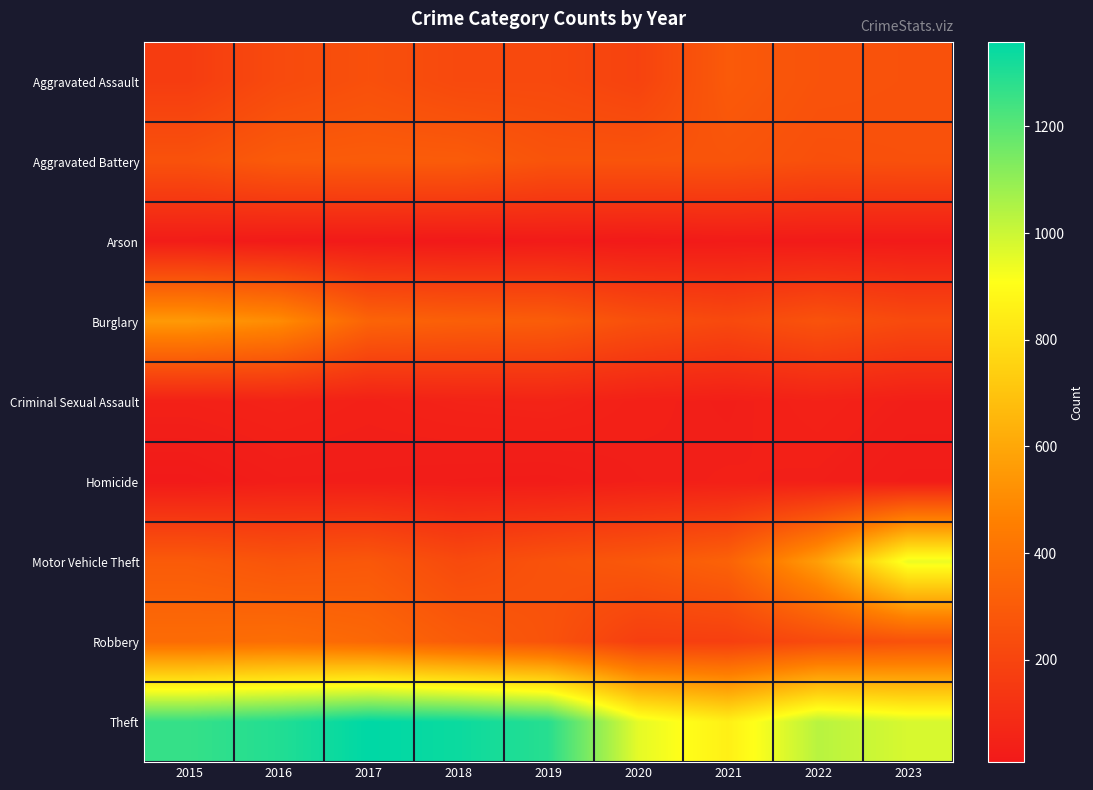

What is the total value across all series at 2018?

2787